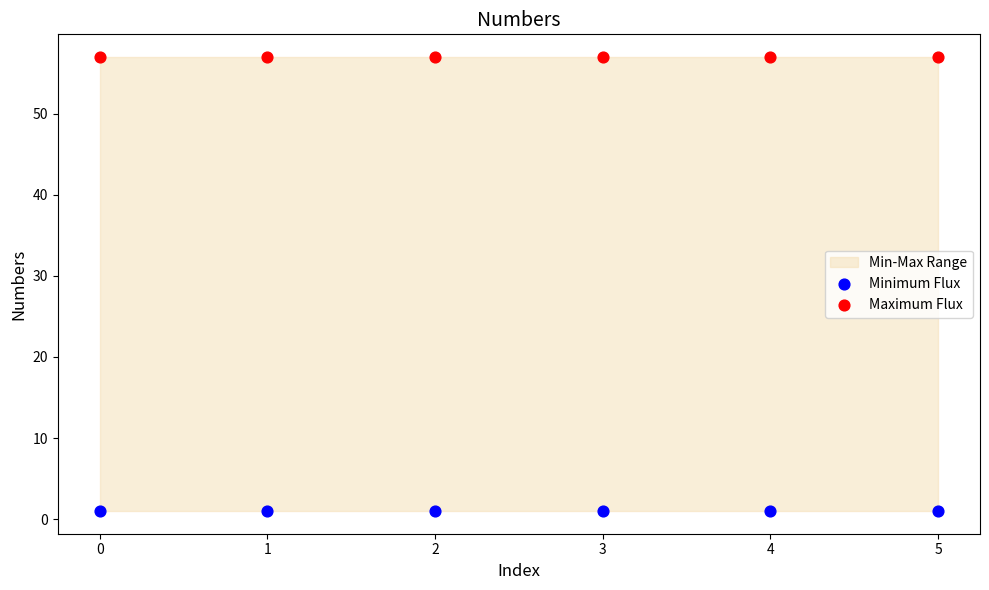

Which series contains the highest Y value?

Maximum Flux